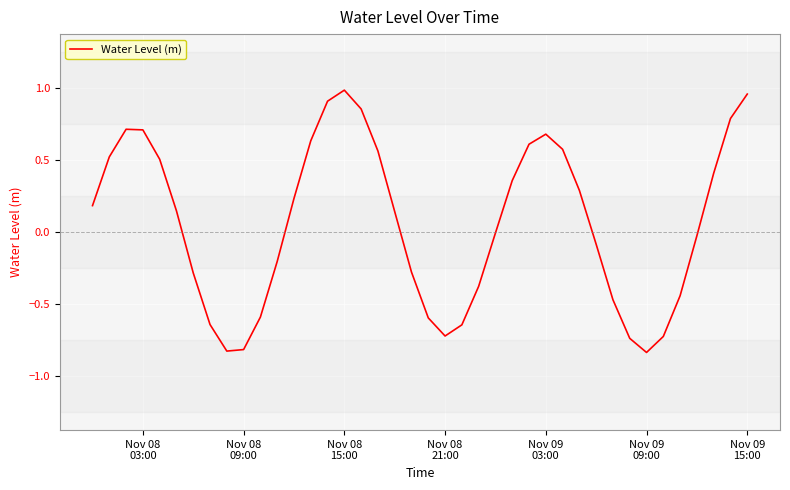

What is the difference between the maximum and minimum values?

1.8